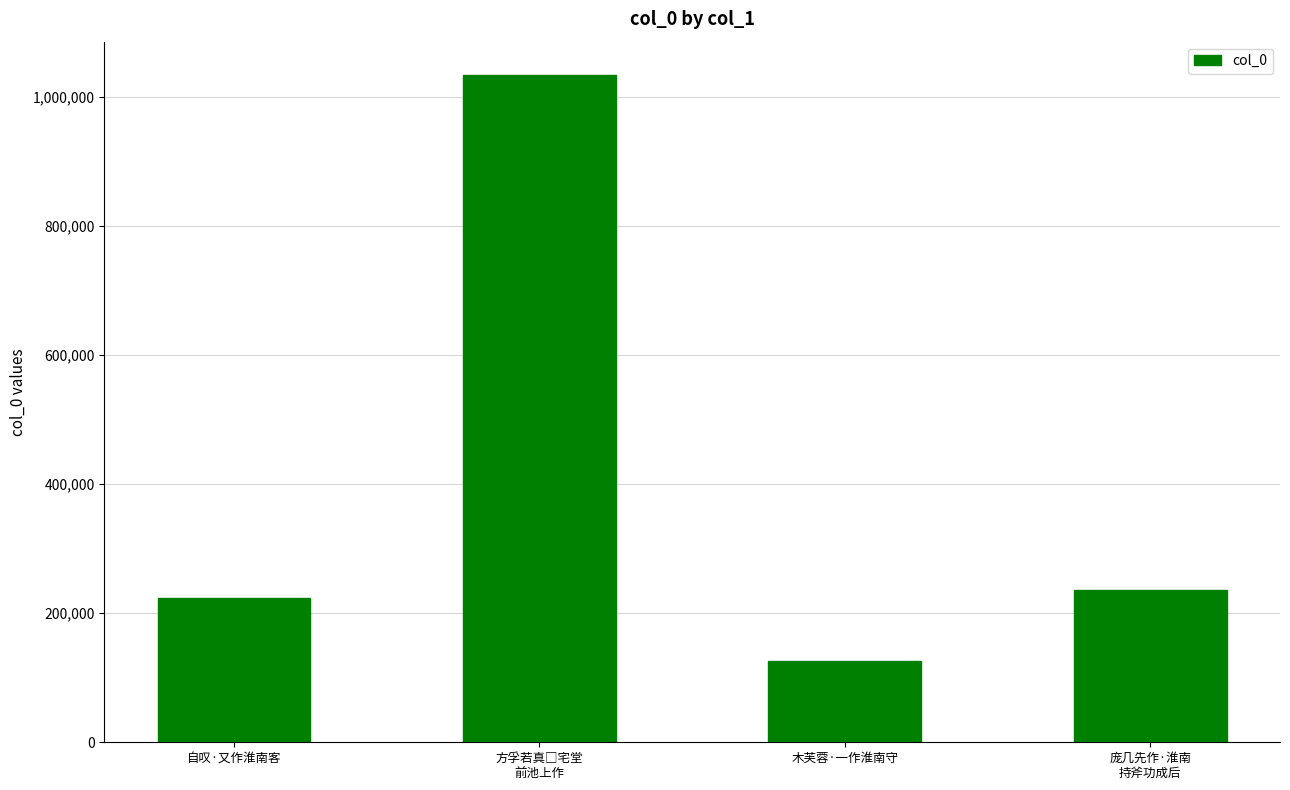

True or false: the data shows 125461 at 木芙蓉·一作淮南守.

True